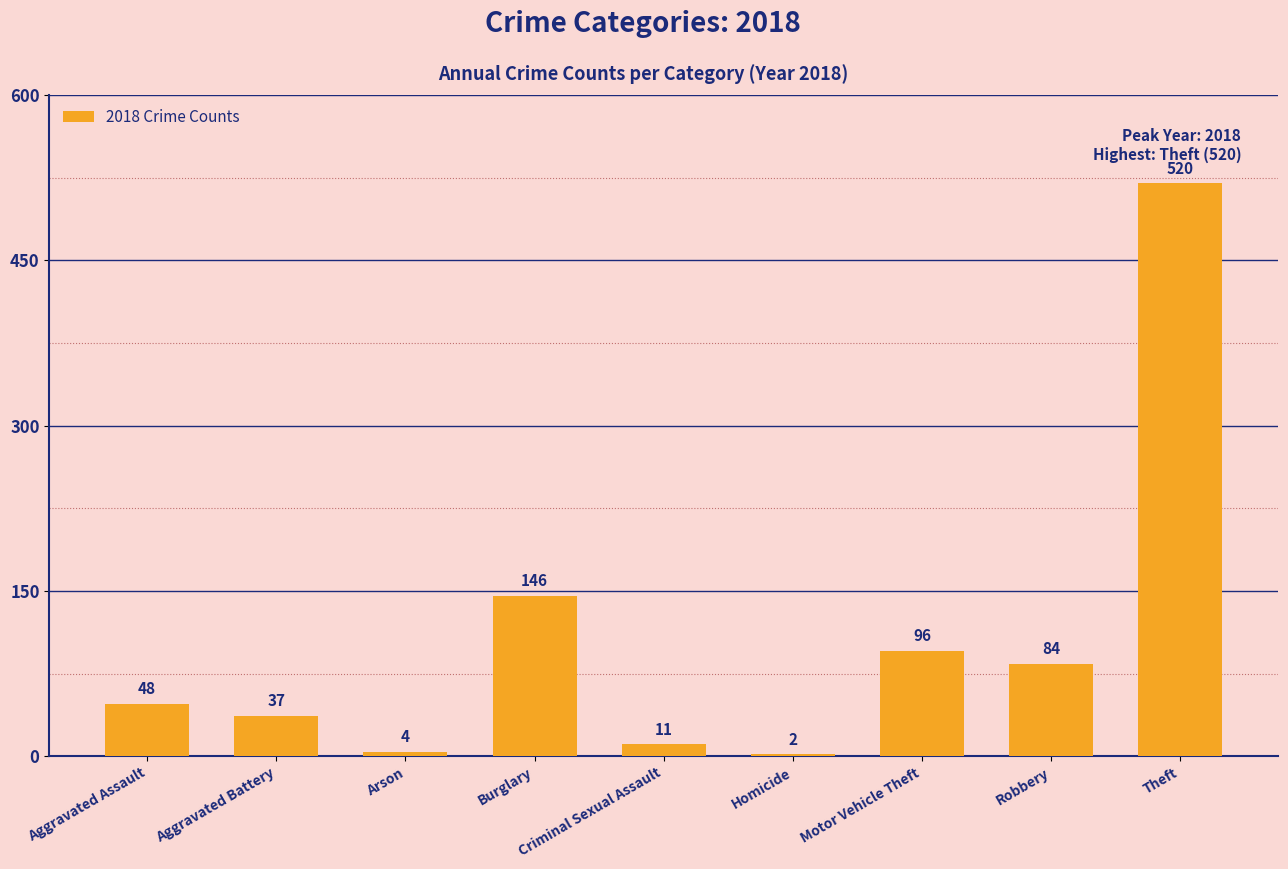

What is the difference between the values at Arson and Burglary?

142